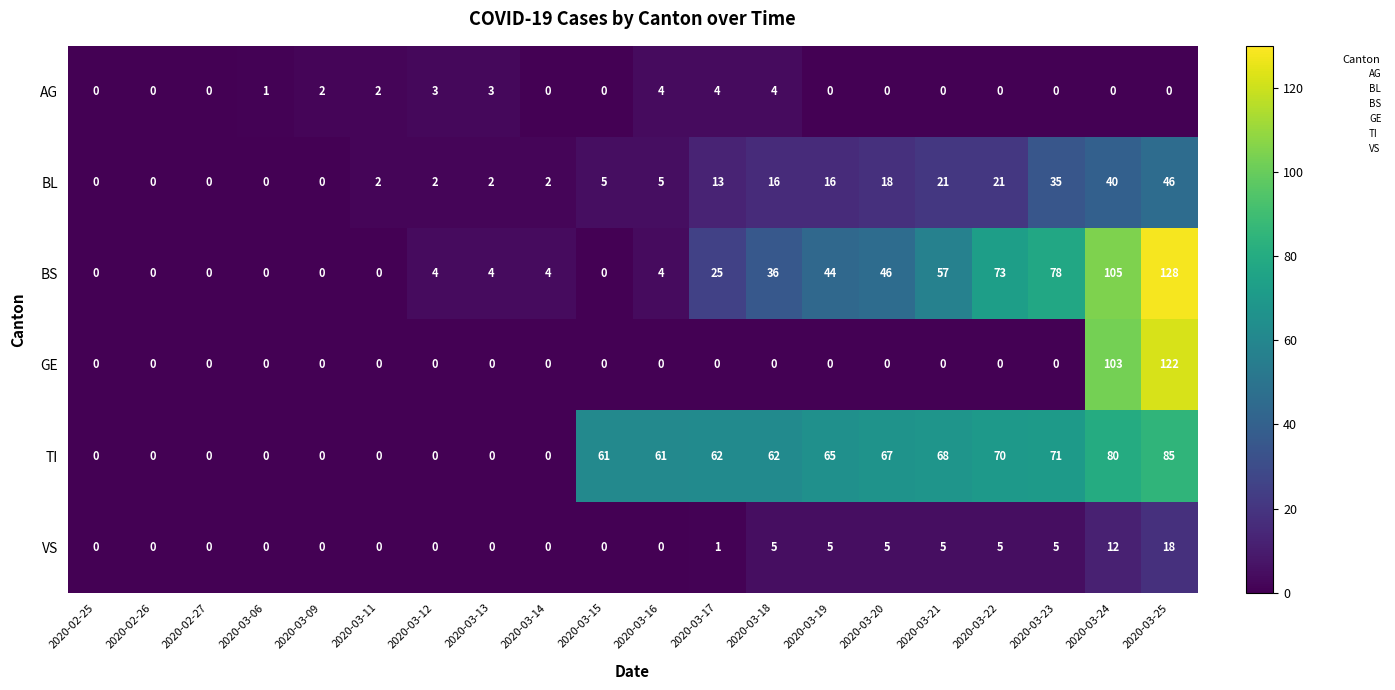

Count the number of data series in this chart.

6